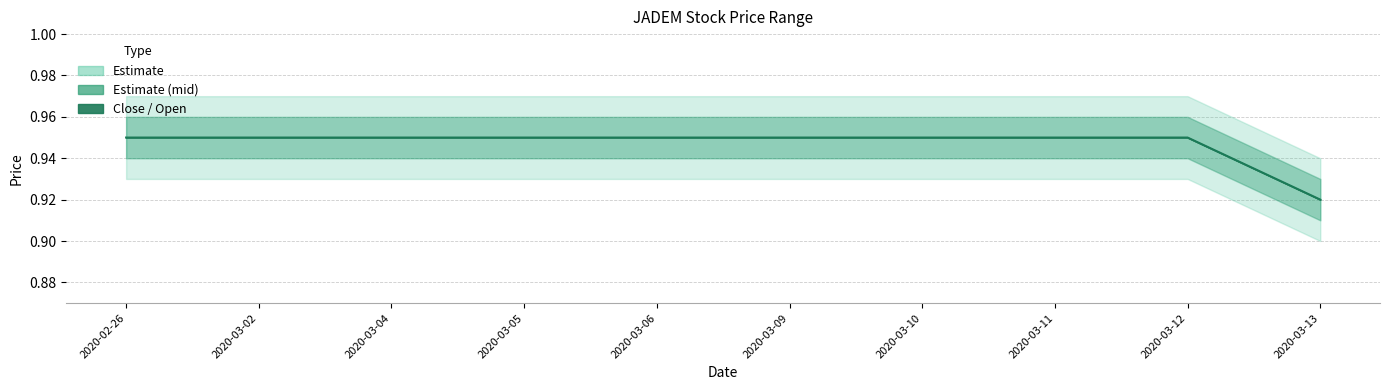

At which label is the value closest to 0?

2020-03-13